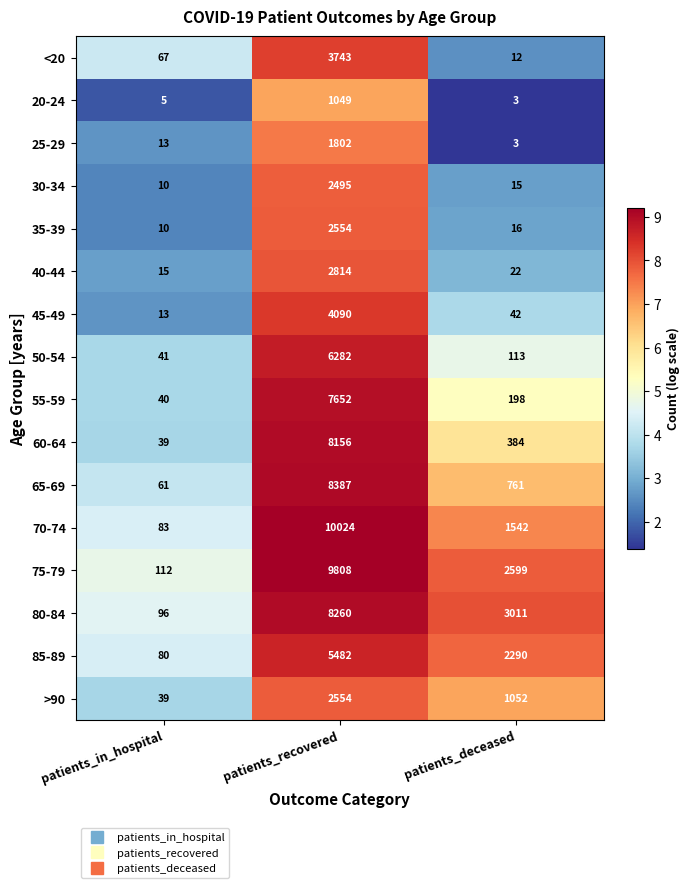

List the labels in order of 50-54 value, largest first.

patients_recovered, patients_deceased, patients_in_hospital